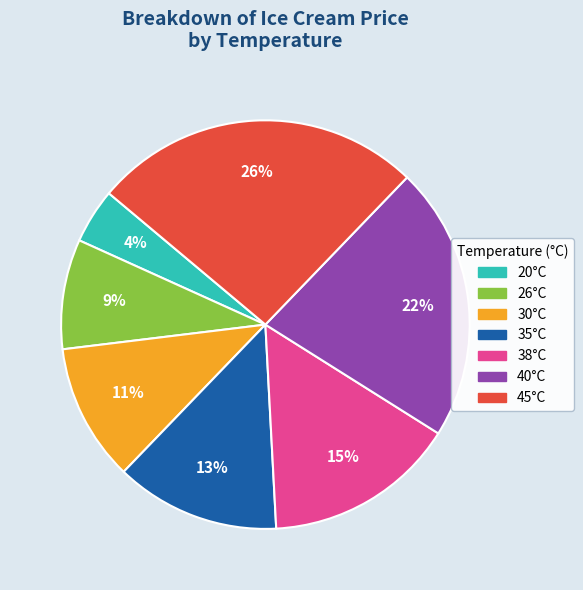

Rank the categories by value from lowest to highest.

20°C, 26°C, 30°C, 35°C, 38°C, 40°C, 45°C